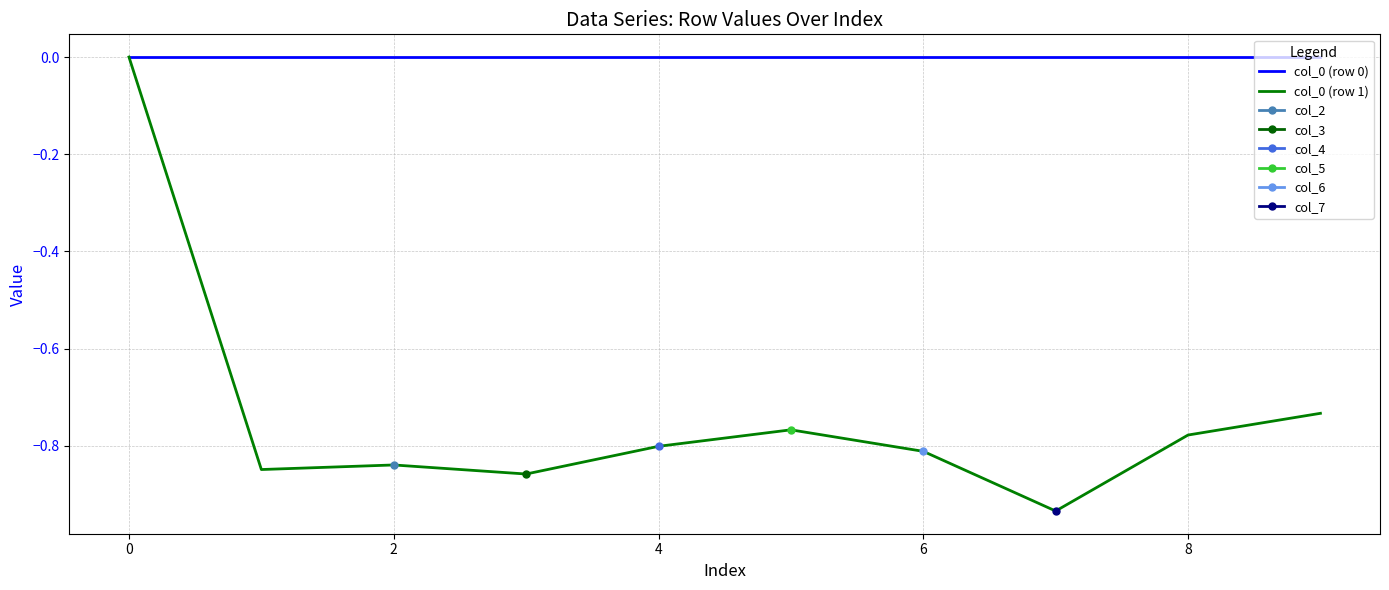

True or false: col_0 (row 1) and col_0 (row 0) intersect in this chart.

False